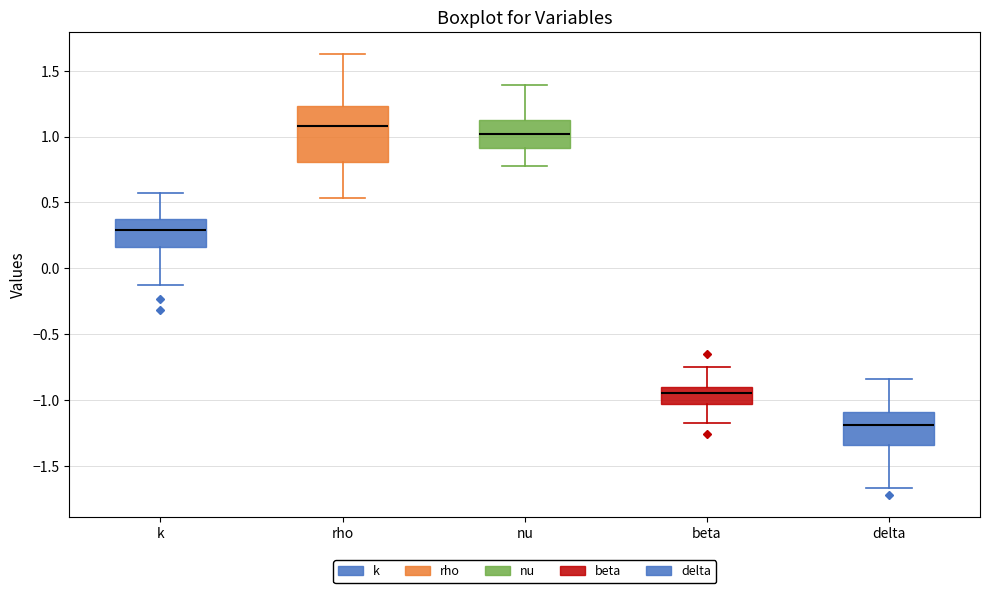

Reading left to right, read every box against the y-axis: the position of its median line, the range the box covers, and the ends of its whiskers. The values are not printed on the chart, so give them approximately, as read against the axis.

k: median 0.30, box 0.15 to 0.40, whiskers -0.15 to 0.60
rho: median 1.10, box 0.80 to 1.25, whiskers 0.55 to 1.65
nu: median 1.00, box 0.90 to 1.15, whiskers 0.75 to 1.40
beta: median -0.95, box -1.05 to -0.90, whiskers -1.15 to -0.75
delta: median -1.20, box -1.35 to -1.10, whiskers -1.65 to -0.85